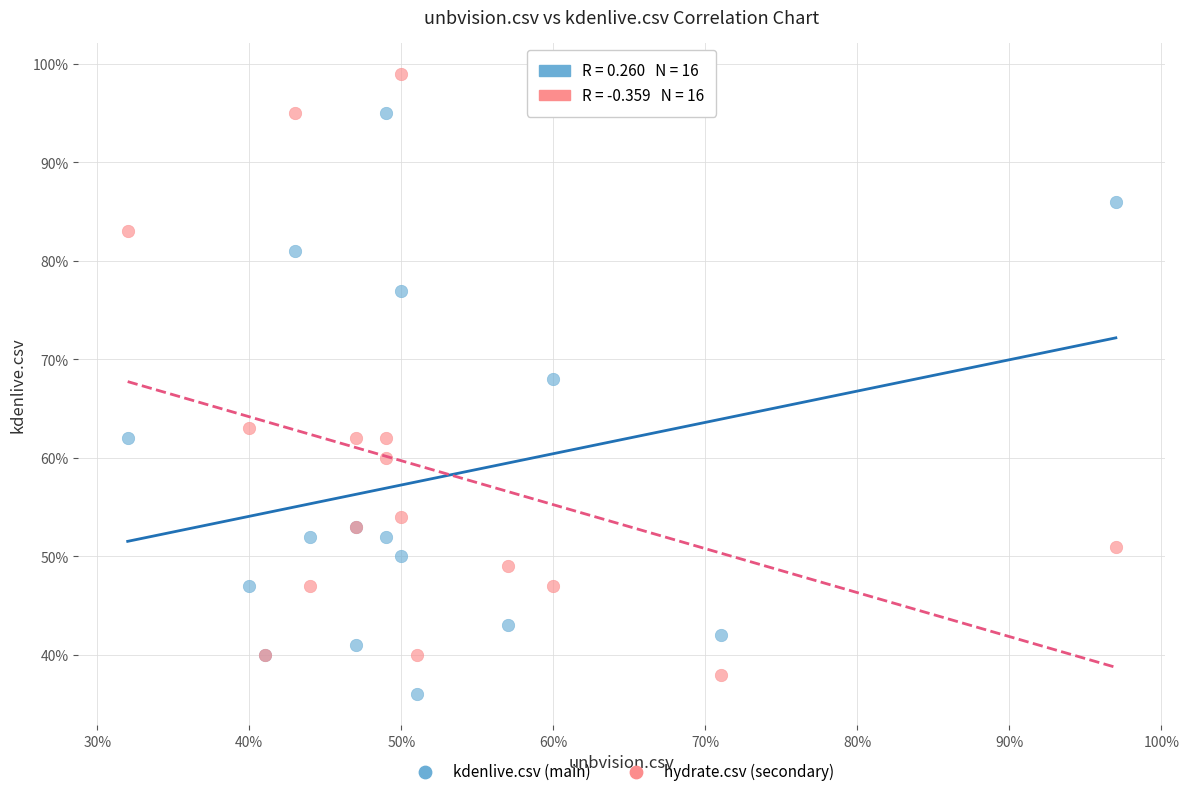

What are all the series names shown in the legend?

kdenlive.csv (main), hydrate.csv (secondary)